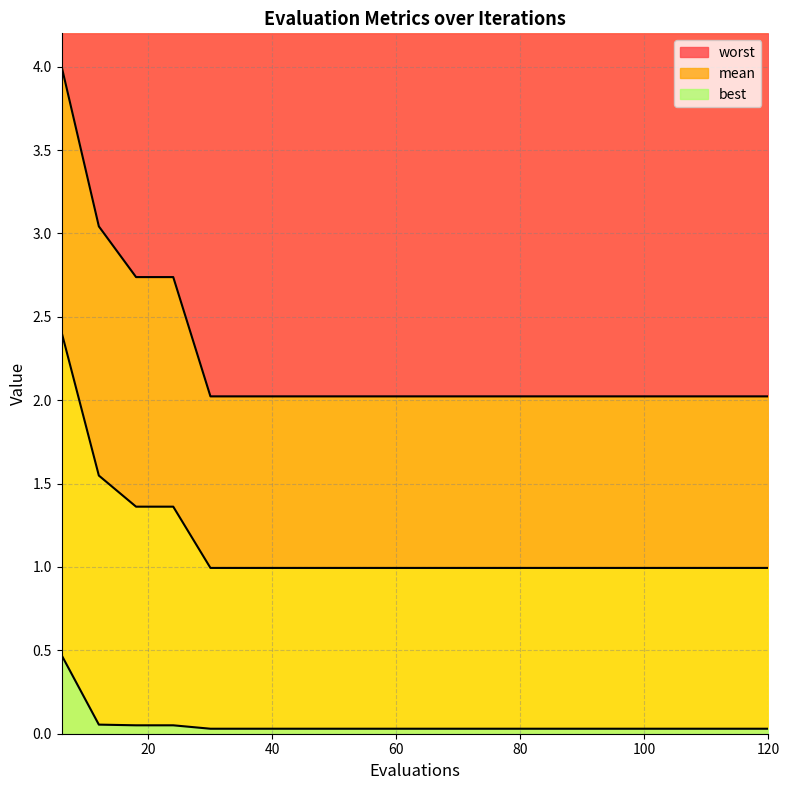

What is the sum of all mean values?

22.6